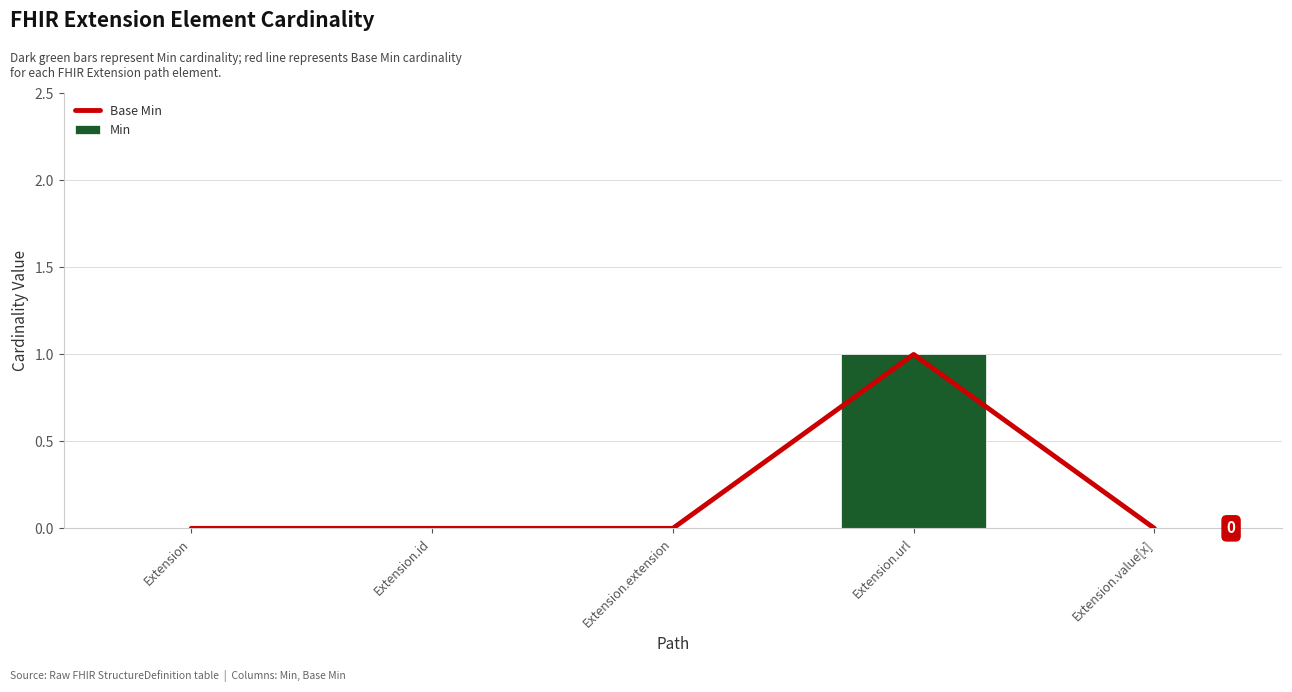

At which label is Min closest to 0?

Extension